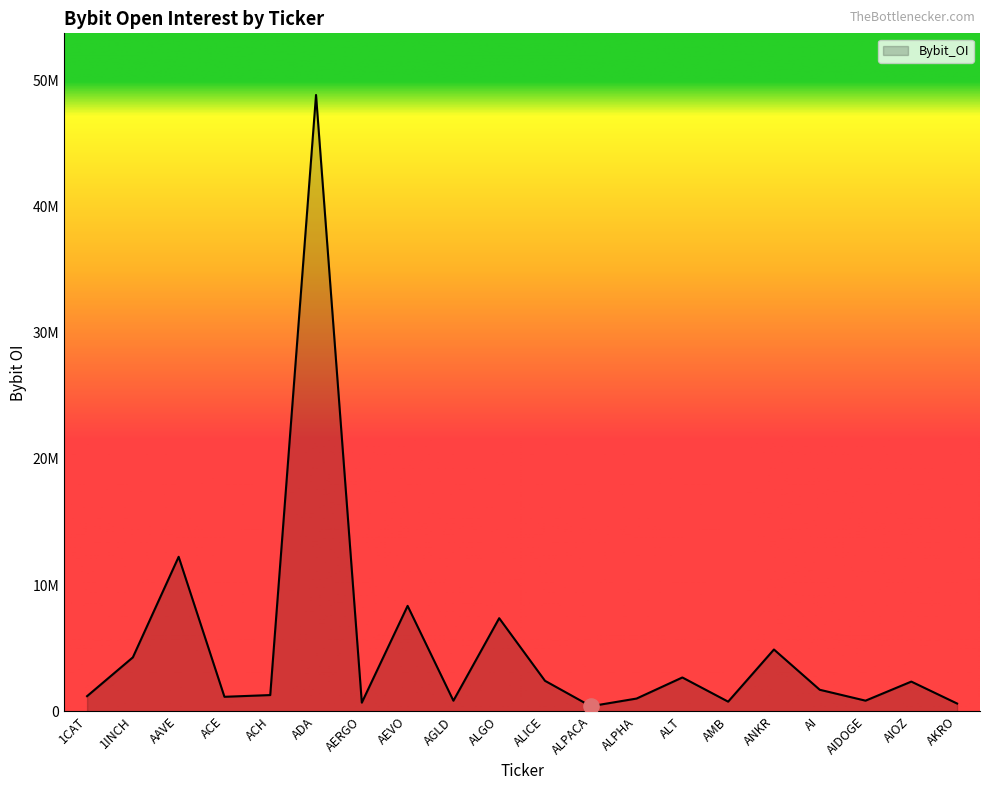

Is this an area chart (filled region under the line)?

Yes